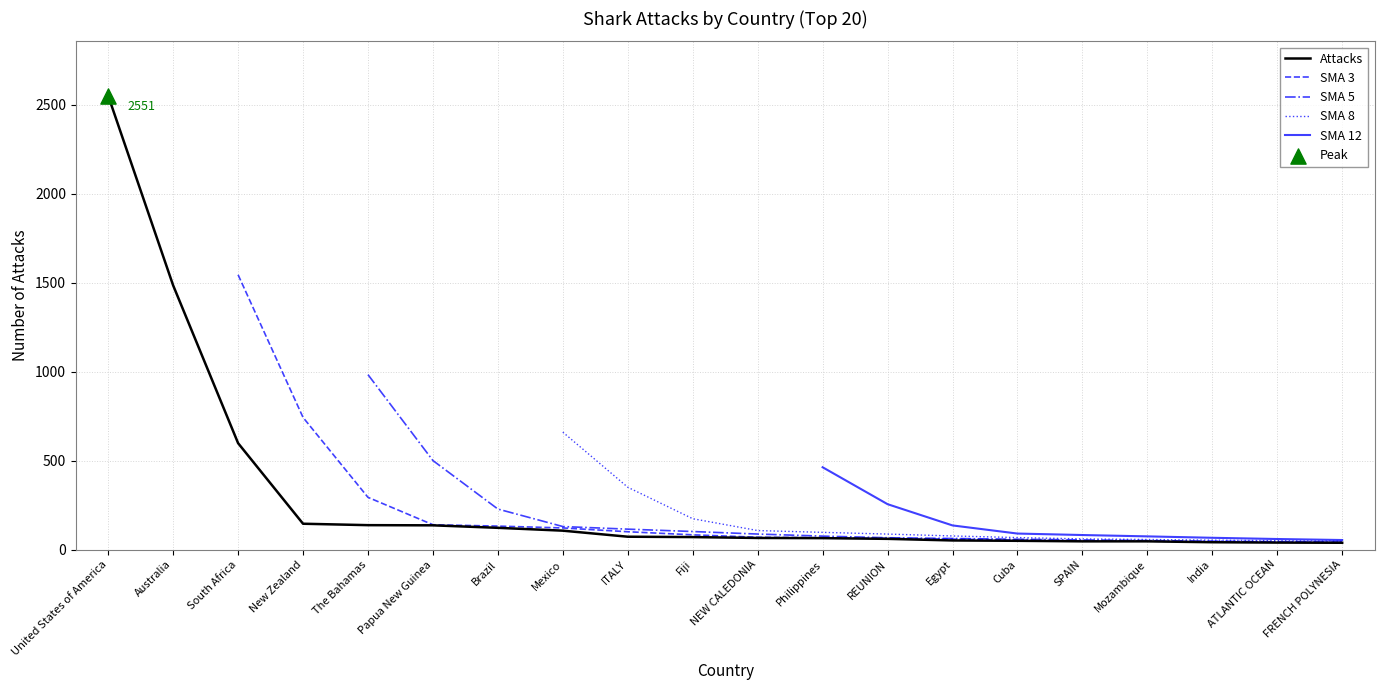

What is the ratio of the value at Brazil to the value at NEW CALEDONIA?

1.9